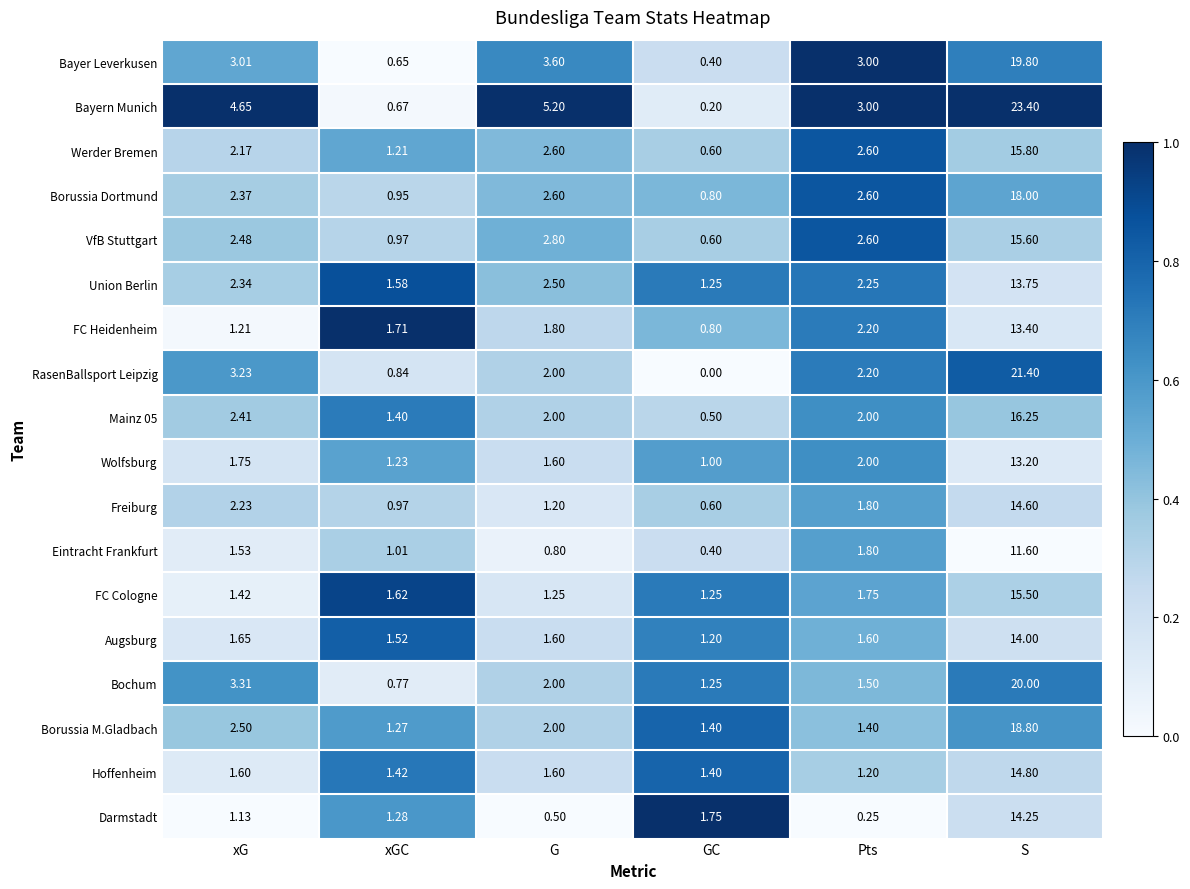

At which category does the chart reach its peak across all series?

S